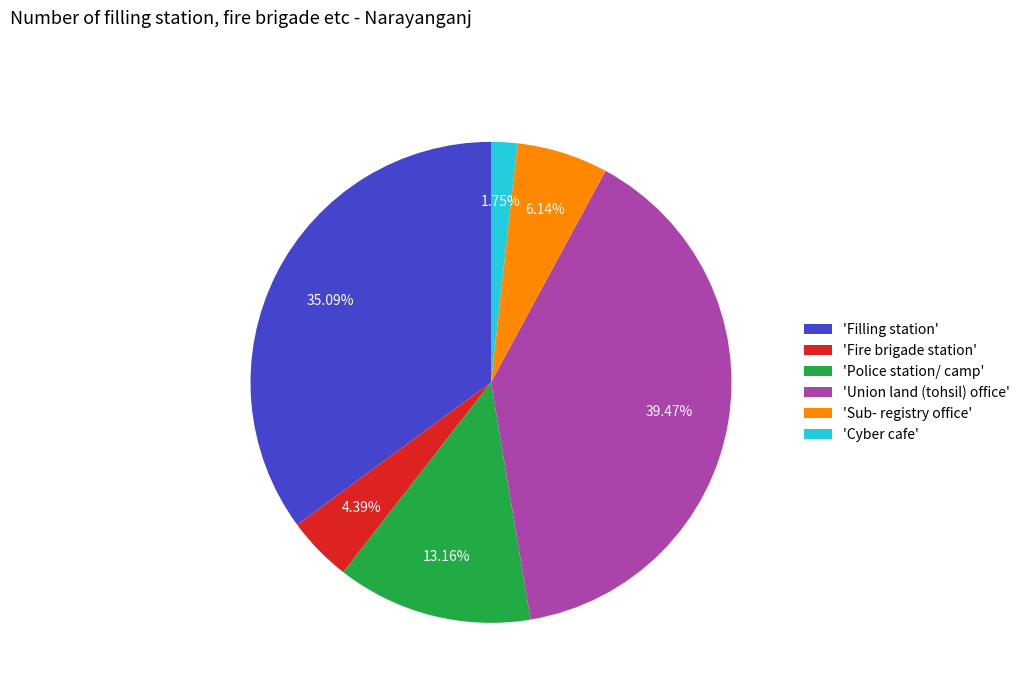

How many segments does this pie chart have?

6